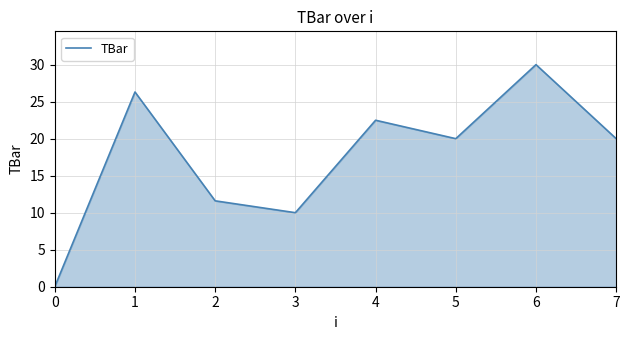

Is it true that the value at 4 is 22.5?

True